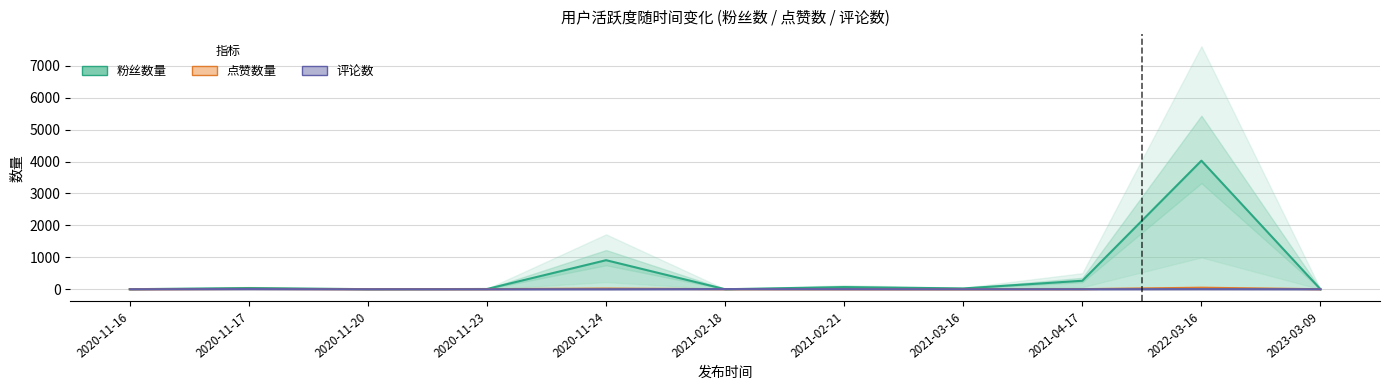

What is the approximate value of 粉丝数量 at 2020-11-16?

1